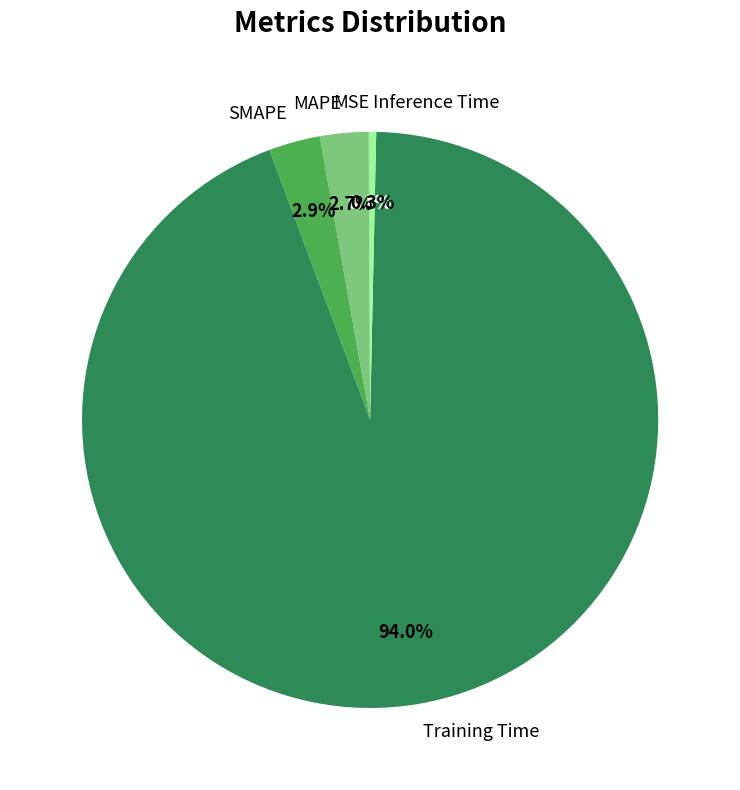

What is the largest slice in the pie chart?

Training Time